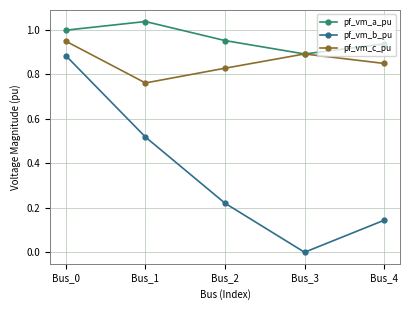

Is this an area chart (filled region under the line)?

No